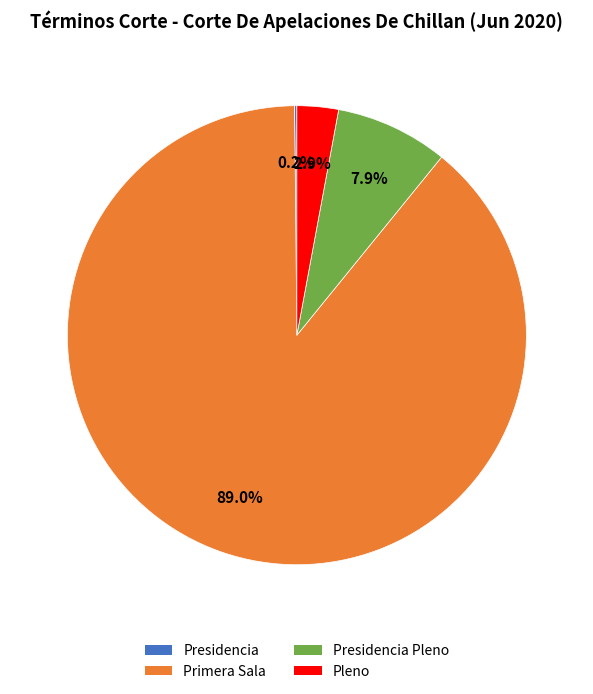

Which category accounts for the majority?

Primera Sala